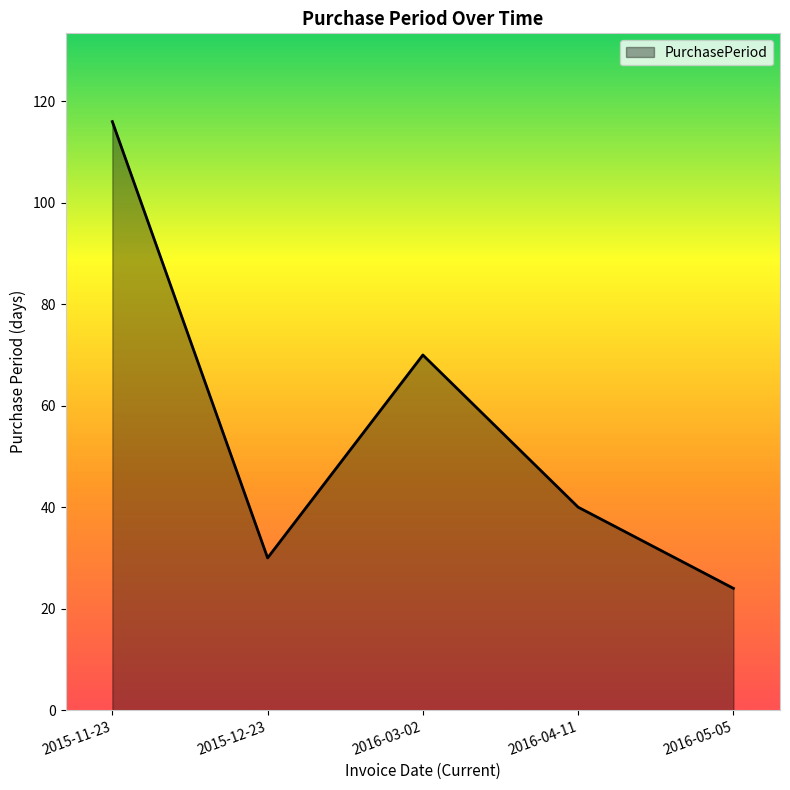

Where is the data nearest to the value 70?

2016-03-02